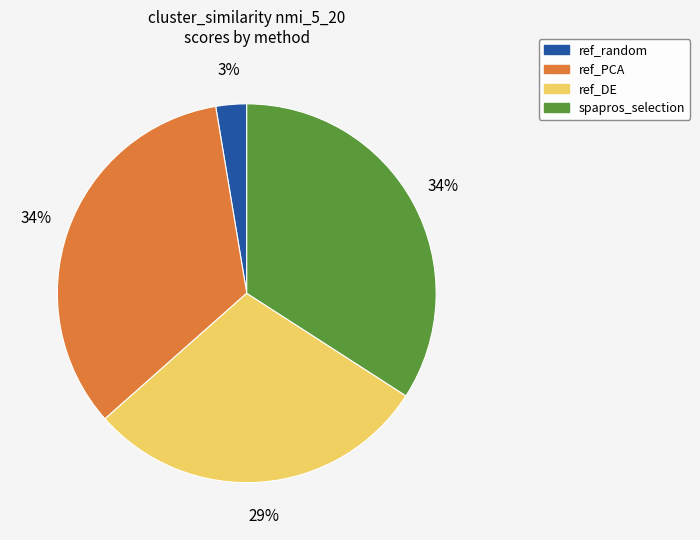

Is the sum of ref_DE and ref_random greater than half?

No